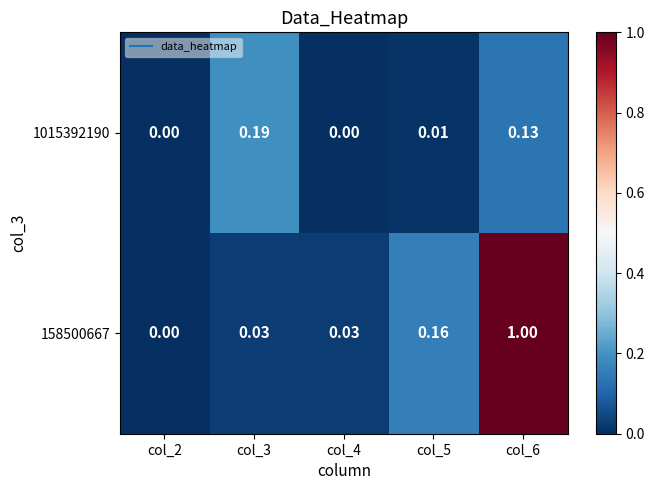

Rank the series by their average value, from highest to lowest.

158500667, 1015392190